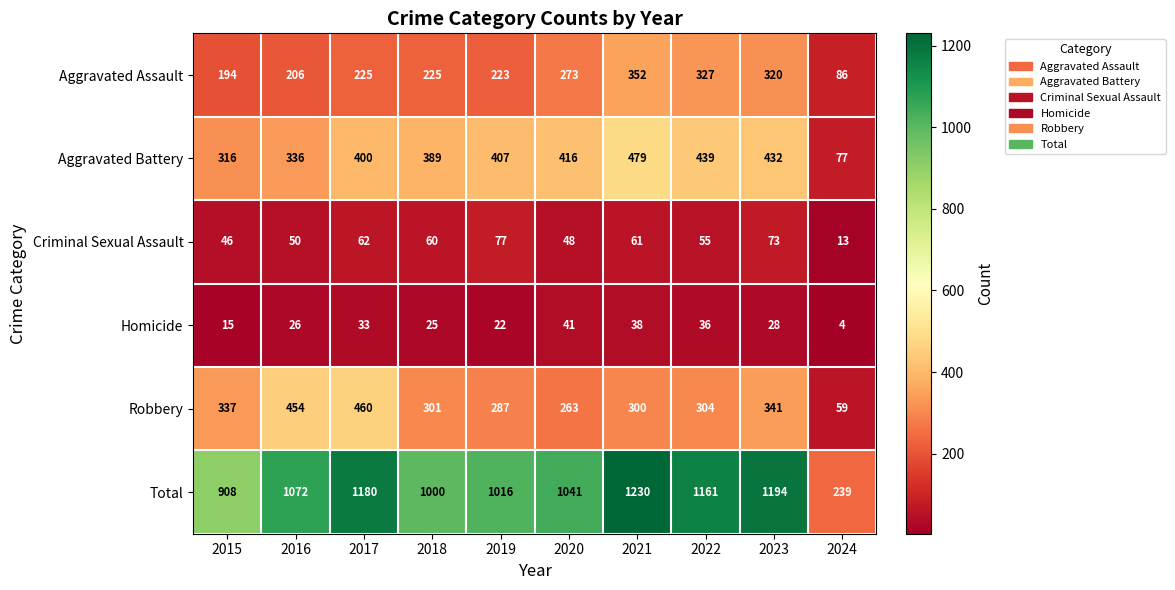

At how many categories does at least one series exceed 550?

9